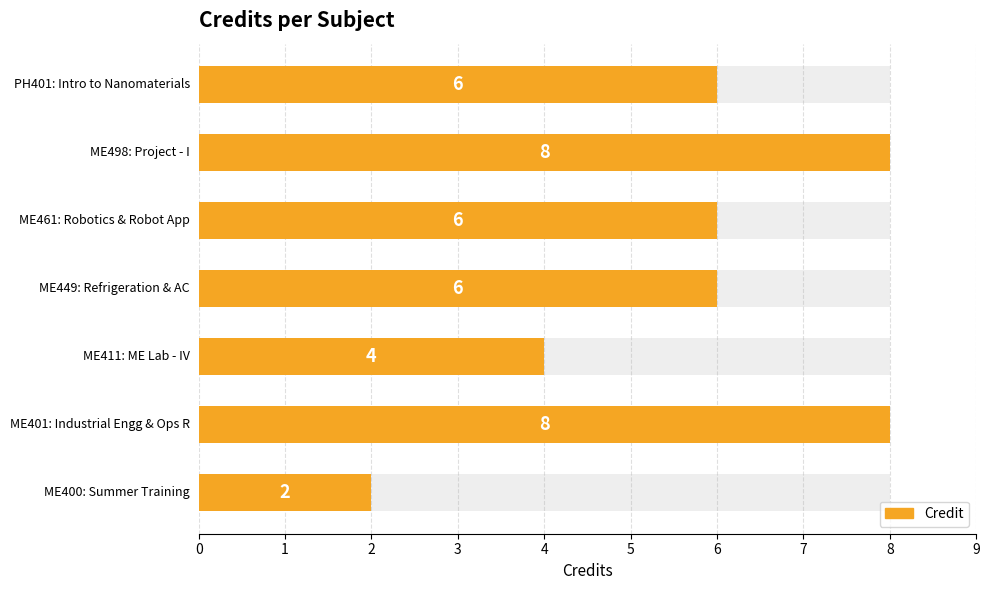

What value does the data have at 6?

6